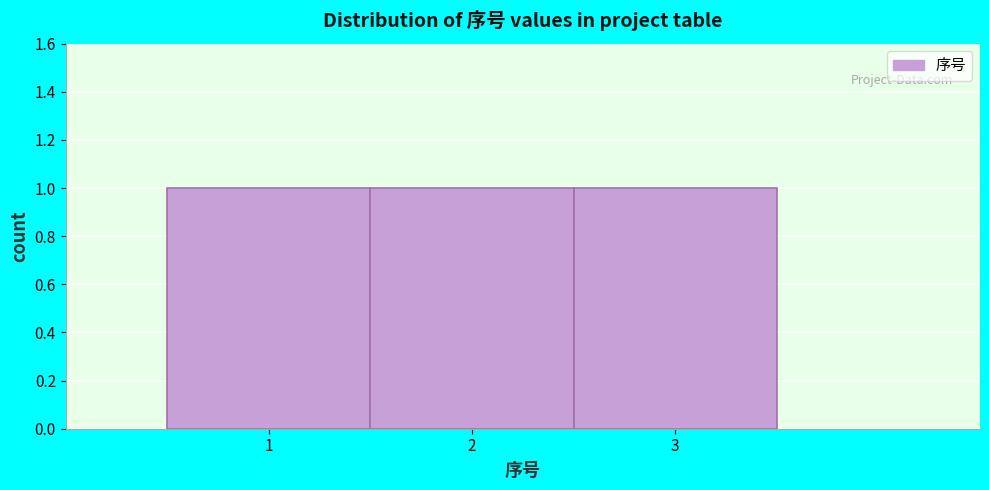

What is the height of the bar covering 1.5 to 2.5 on the x-axis? The values are not printed on the chart, so give them approximately, as read against the axis.

1